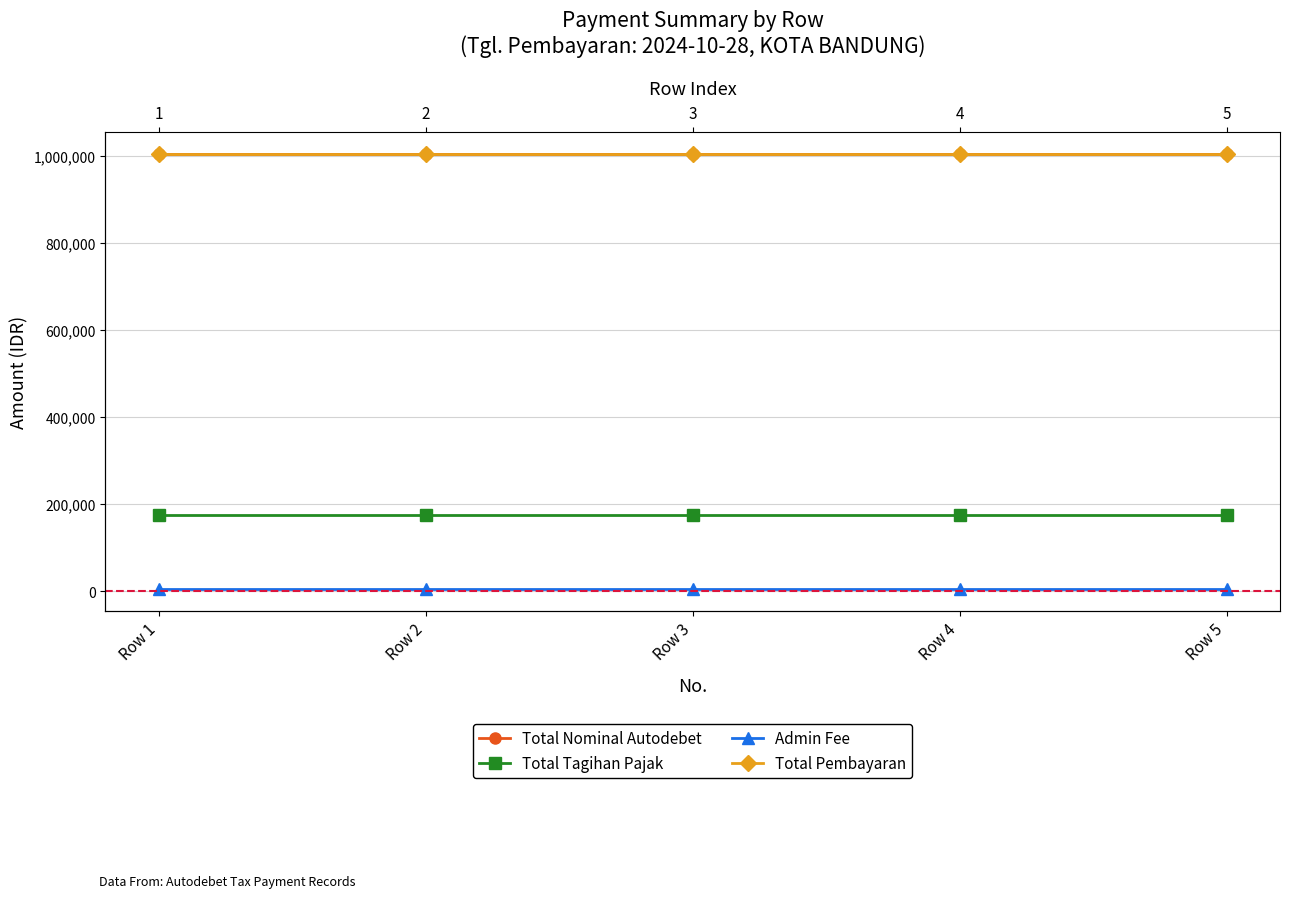

List the series in order of their peak value, highest first.

Total Nominal Autodebet, Total Pembayaran, Total Tagihan Pajak, Admin Fee